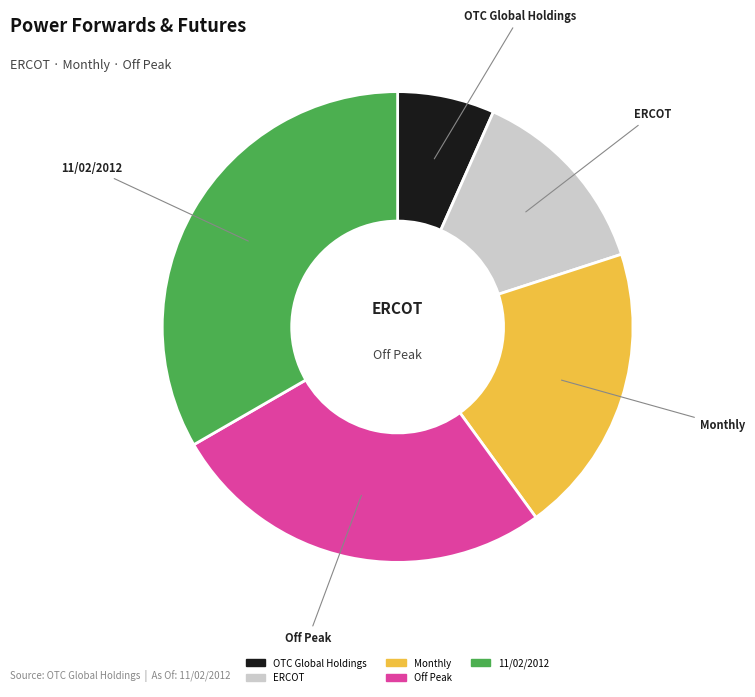

Rank the categories by value from highest to lowest.

11/02/2012, Off Peak, Monthly, ERCOT, OTC Global Holdings